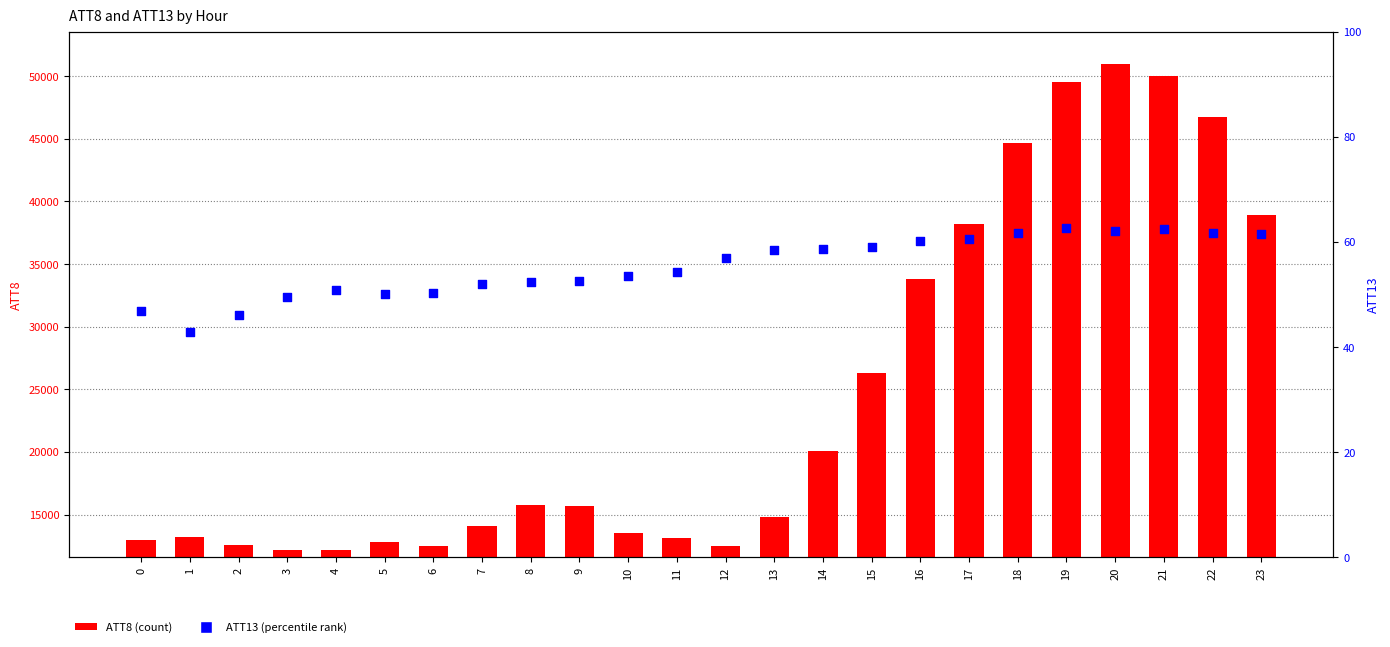

What are all the series names shown in the legend?

ATT8 (count), ATT13 (percentile rank)